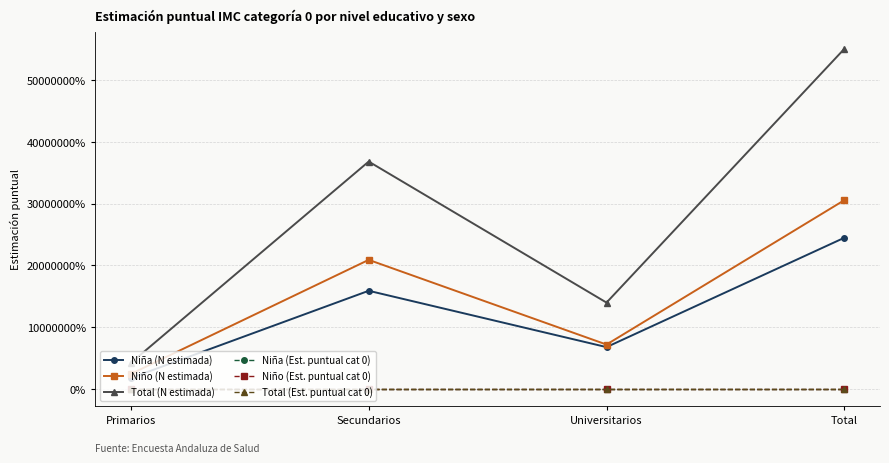

What is the average value of the Total (N estimada) series?

275200.5